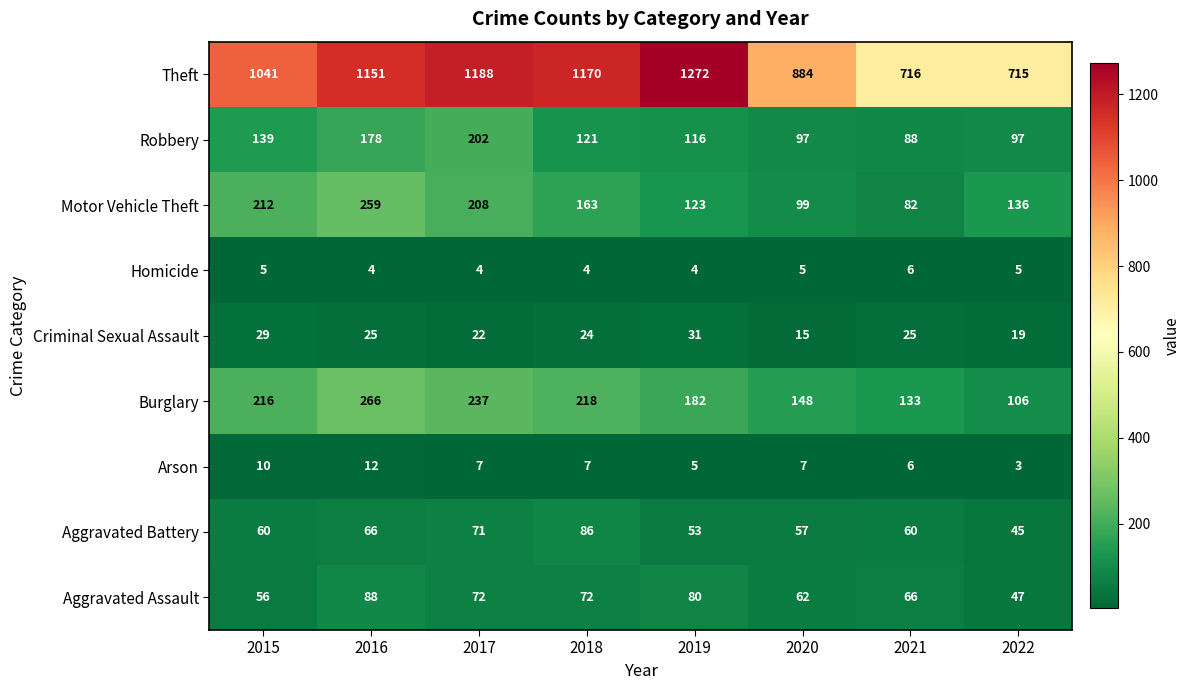

What value does the Homicide series have at 2015?

5